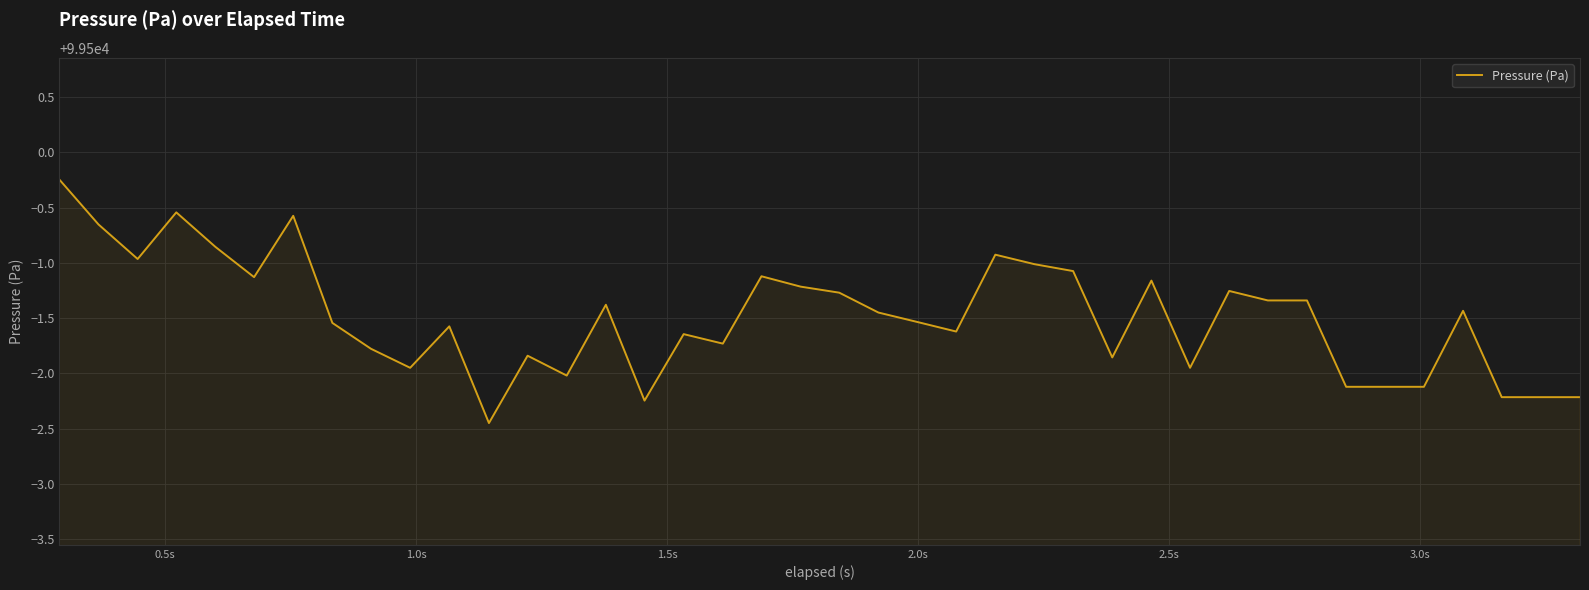

What is the difference between the maximum and minimum values?

2.2